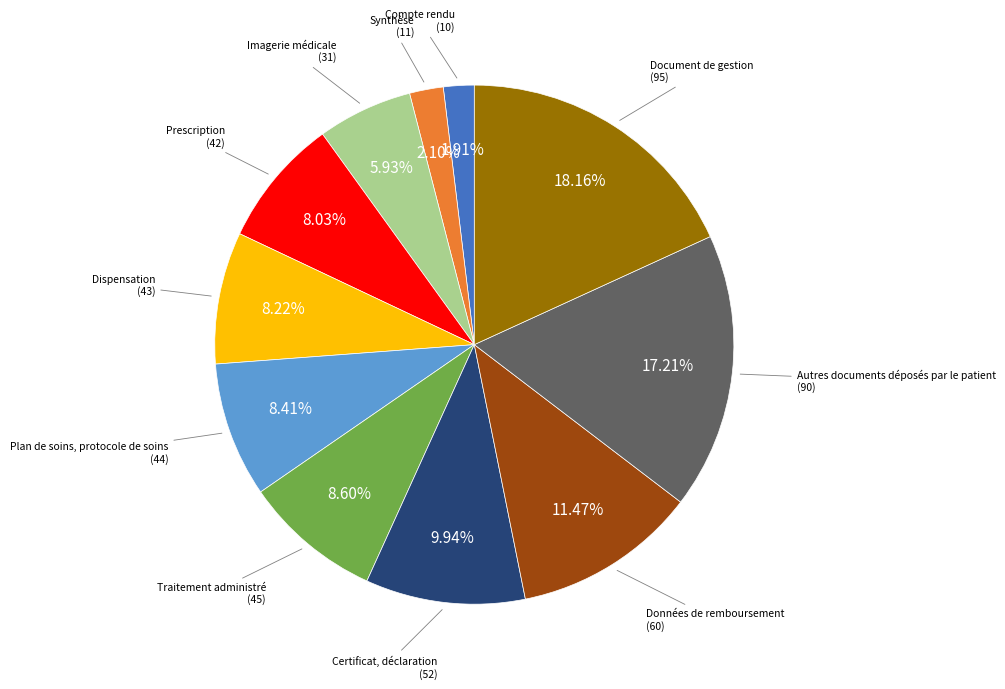

Is there a majority slice in this chart?

No